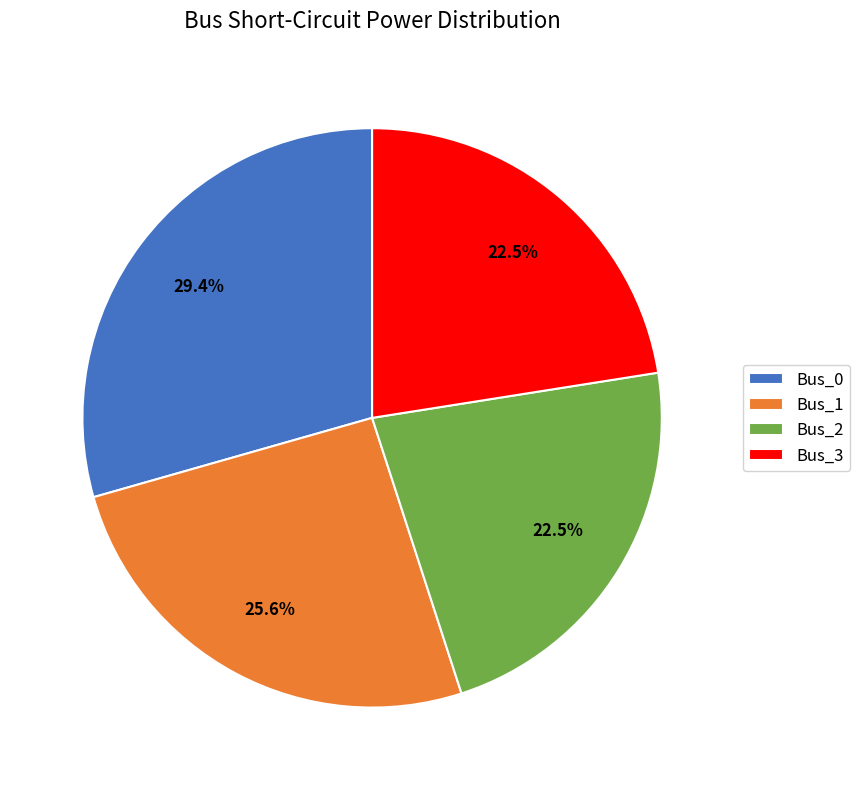

What is the ratio of the value at Bus_1 to the value at Bus_2?

1.1